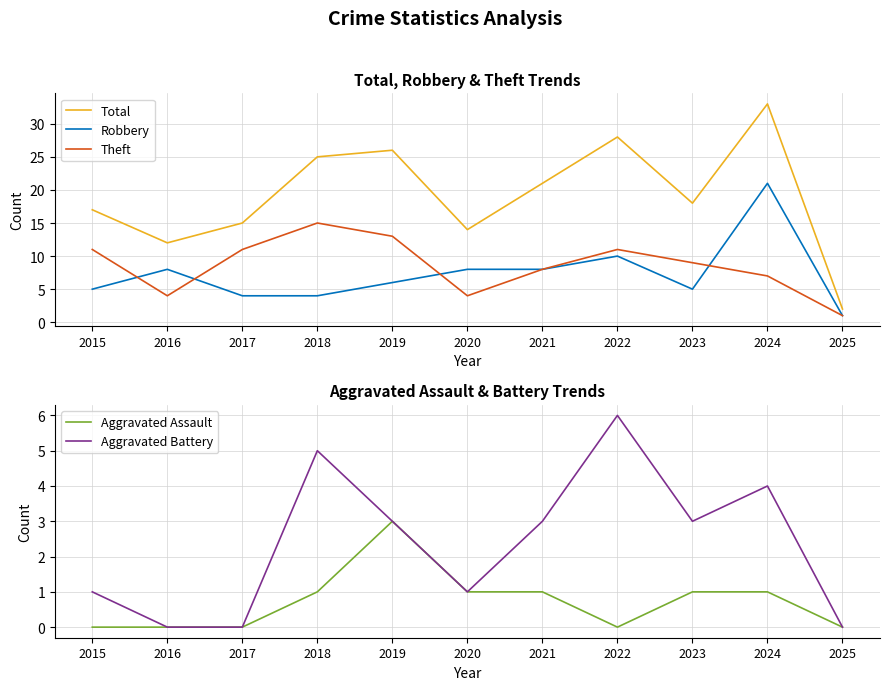

How many lines are shown in the chart?

5